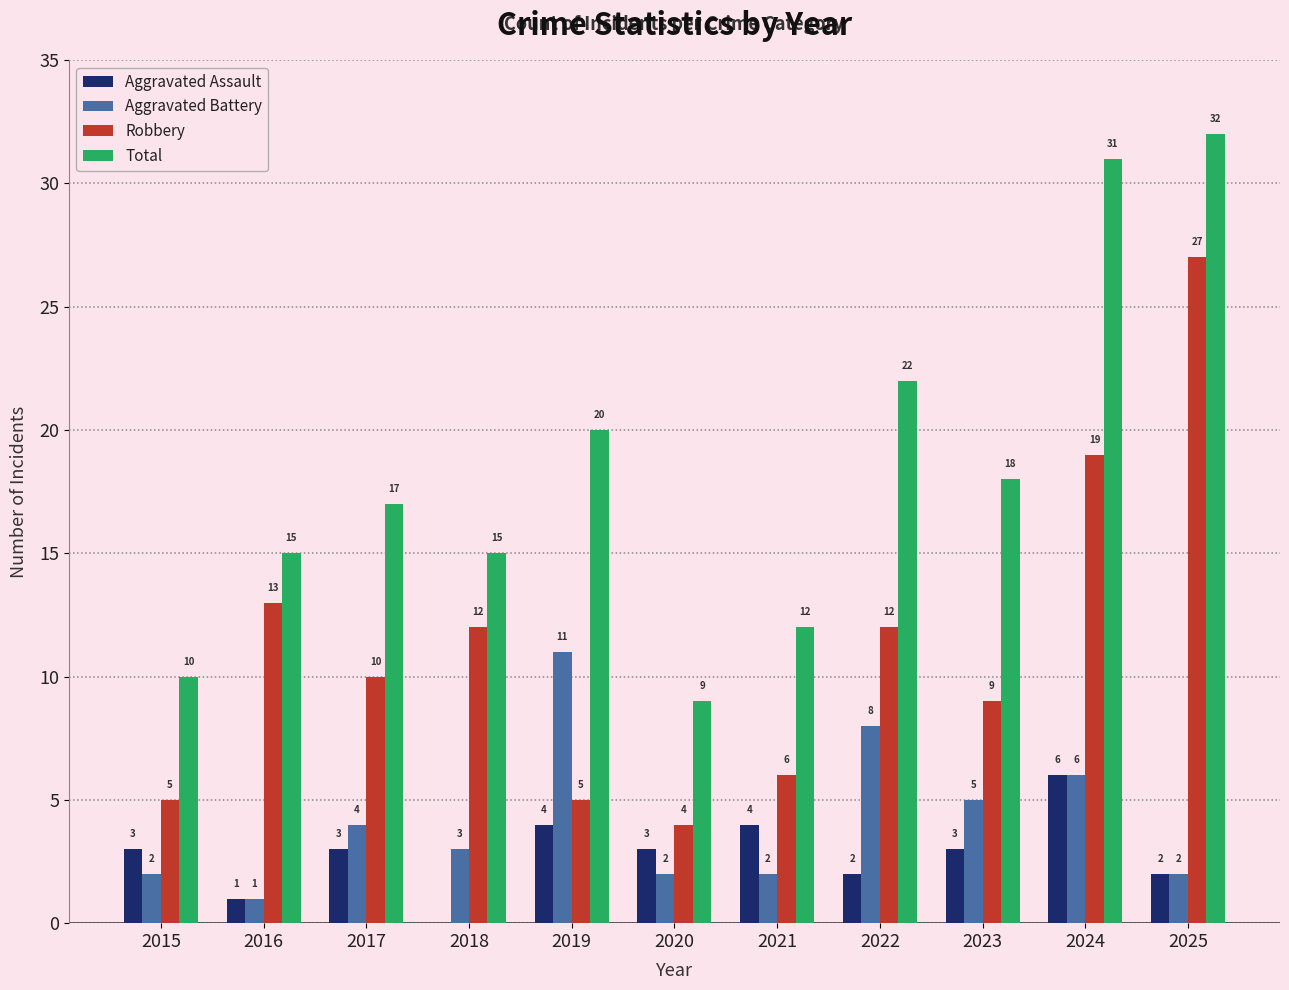

Reading right to left, list all the values displayed in this chart.

Aggravated Assault: 2	6	3	2	4	3	4	0	3	1	3
Aggravated Battery: 2	6	5	8	2	2	11	3	4	1	2
Robbery: 27	19	9	12	6	4	5	12	10	13	5
Total: 32	31	18	22	12	9	20	15	17	15	10